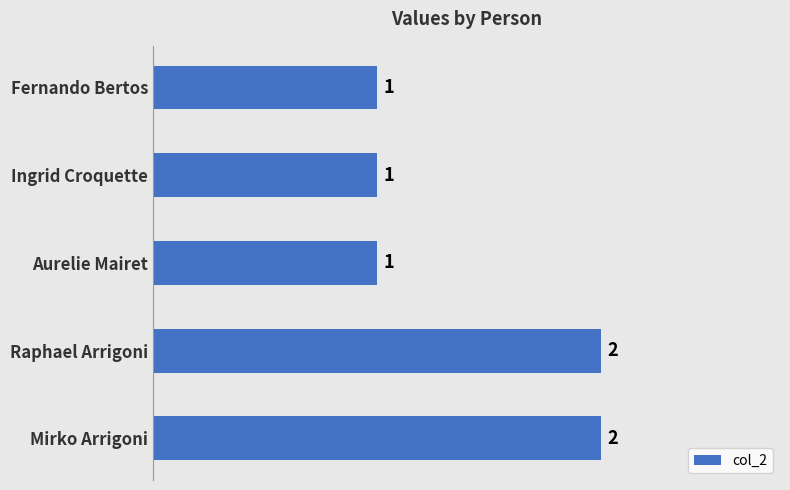

Approximately how many times larger is the value at Mirko Arrigoni compared to Ingrid Croquette?

2.0